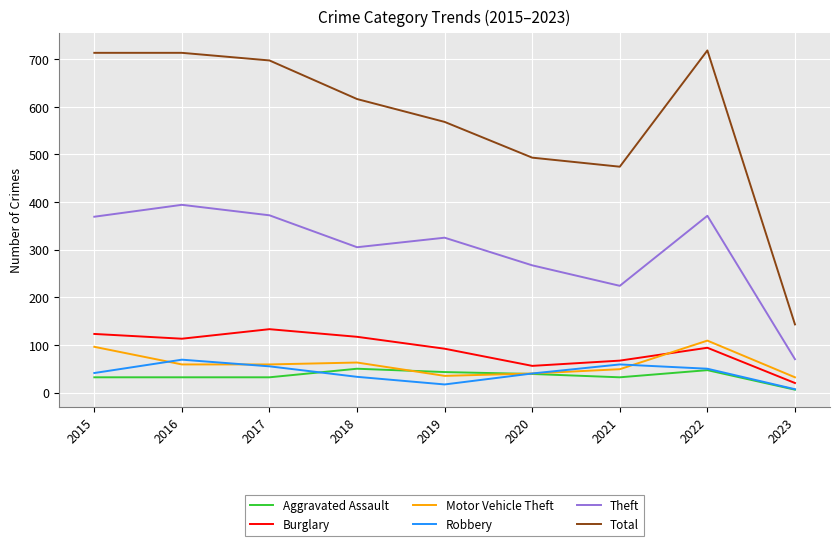

What is the difference between the maximum and minimum values in the Burglary series?

113